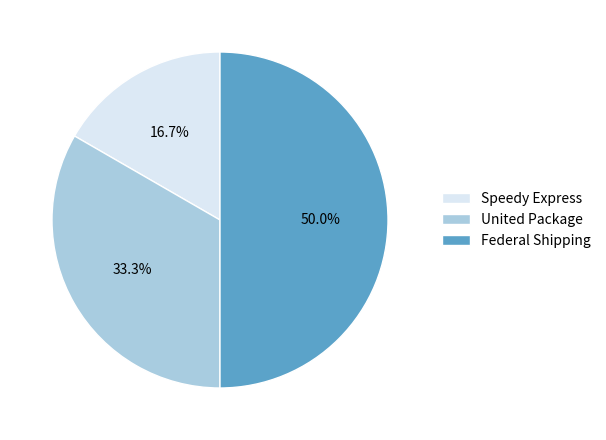

Rank the categories by value from highest to lowest.

Federal Shipping, United Package, Speedy Express